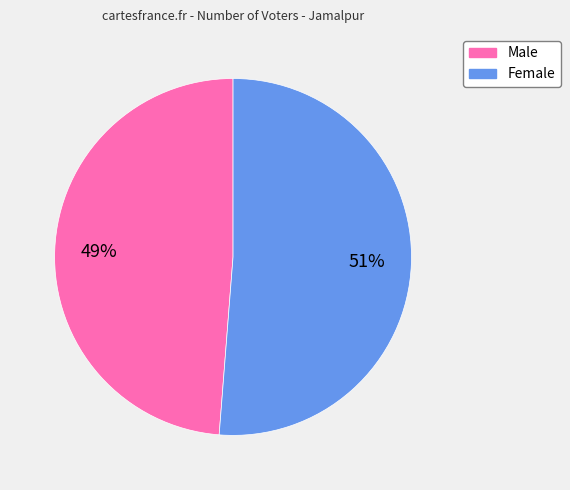

How many segments does this pie chart have?

2